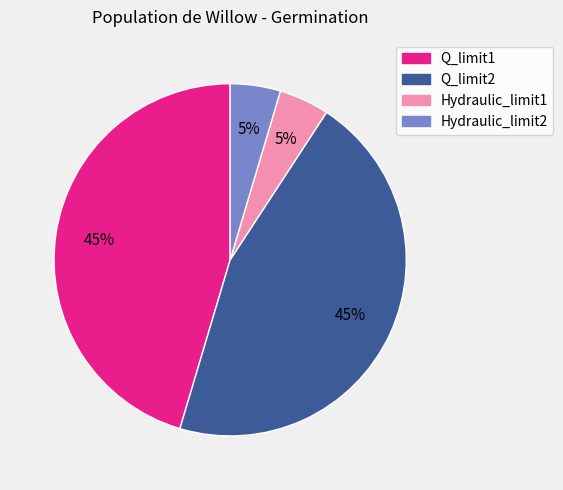

Is the sum of Hydraulic_limit2 and Hydraulic_limit1 greater than half?

No